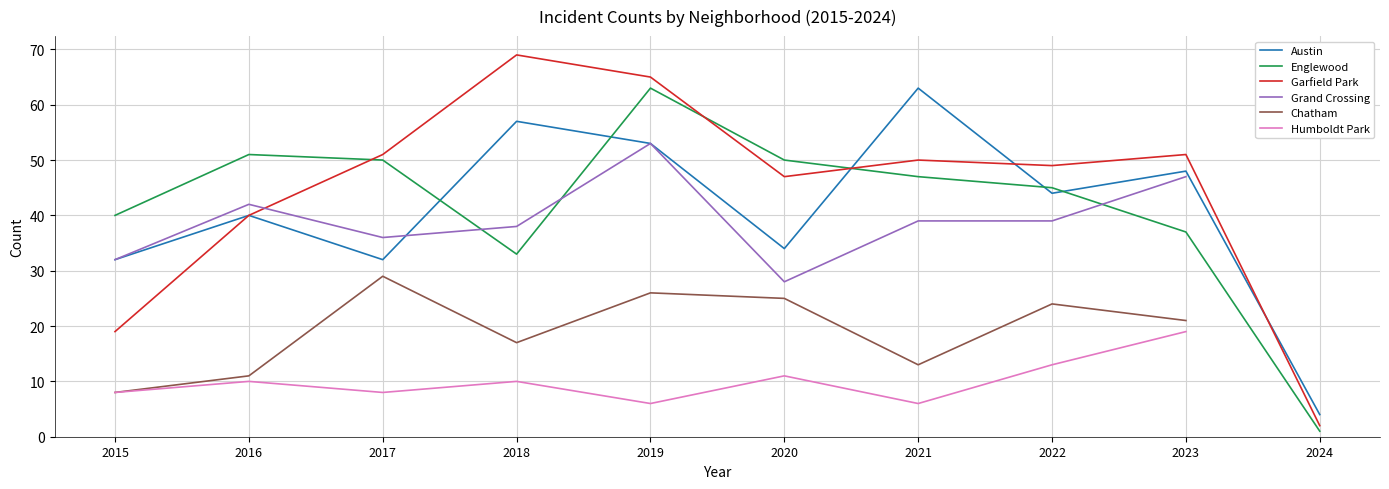

The Garfield Park series shows 78 at 2021. True or false?

False